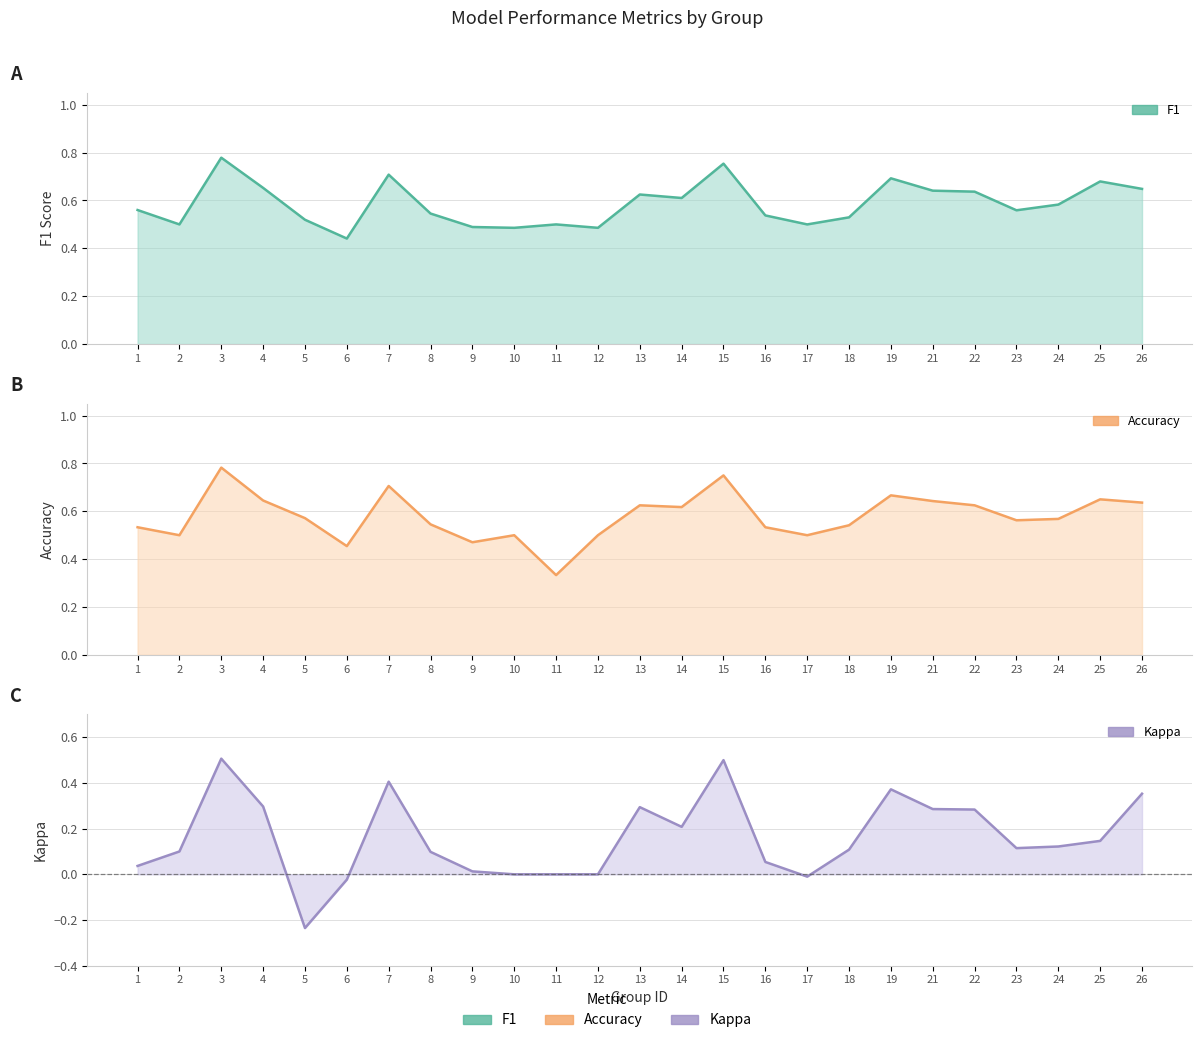

Between which two adjacent categories do f1 and accuracy first intersect?

3 and 4